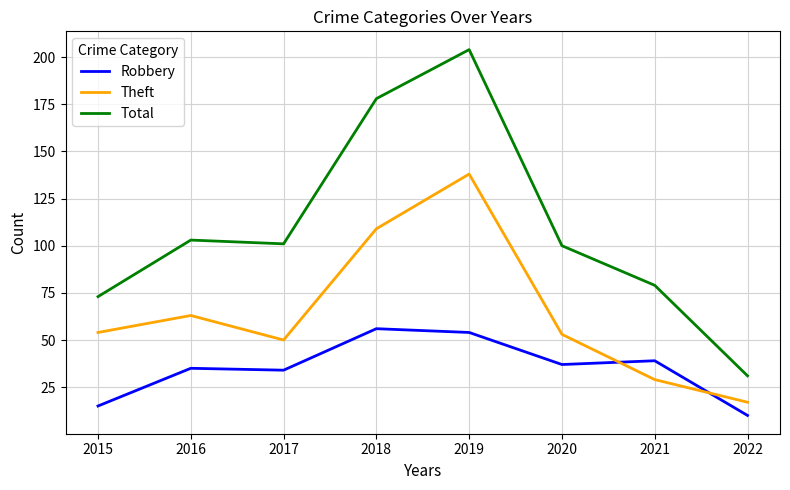

Is the value of Robbery at 2017 greater than the value of Theft at 2015?

No